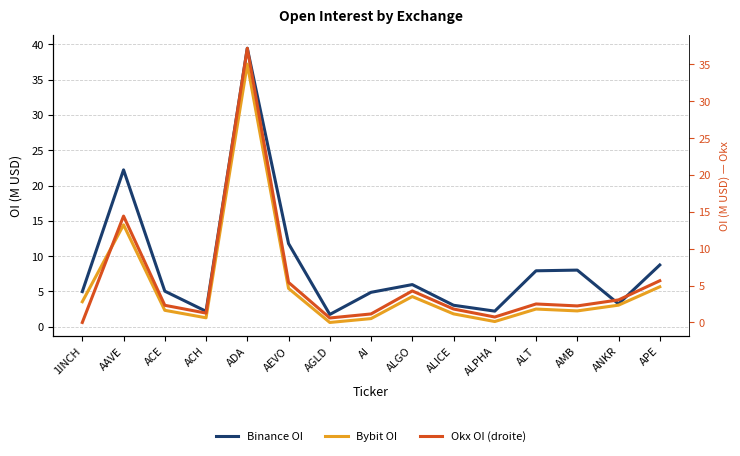

The value of Binance OI at 1INCH is 5.0. True or false?

True